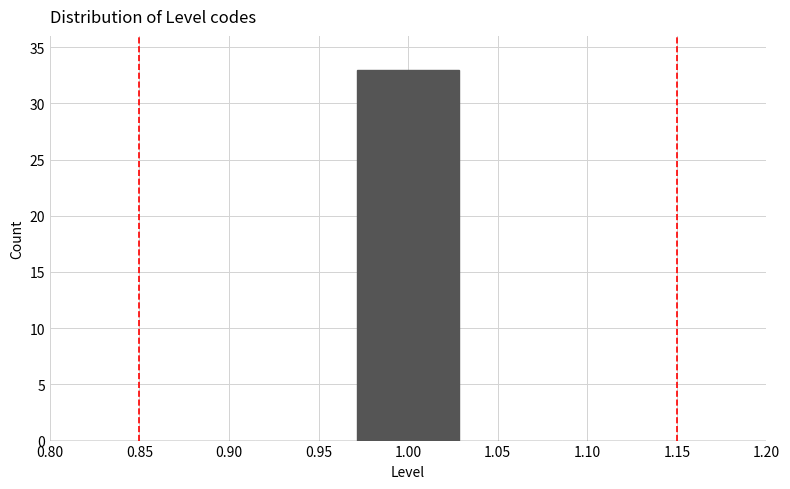

Reading left to right, transcribe this chart: for each bar, give the range it covers on the x-axis and its height. Neither the bar edges nor the heights are printed on the chart, so give them approximately, as read against the axes.

0.800 to 0.855: 0
0.855 to 0.915: 0
0.915 to 0.970: 0
0.970 to 1.030: 33
1.030 to 1.085: 0
1.085 to 1.145: 0
1.145 to 1.200: 0